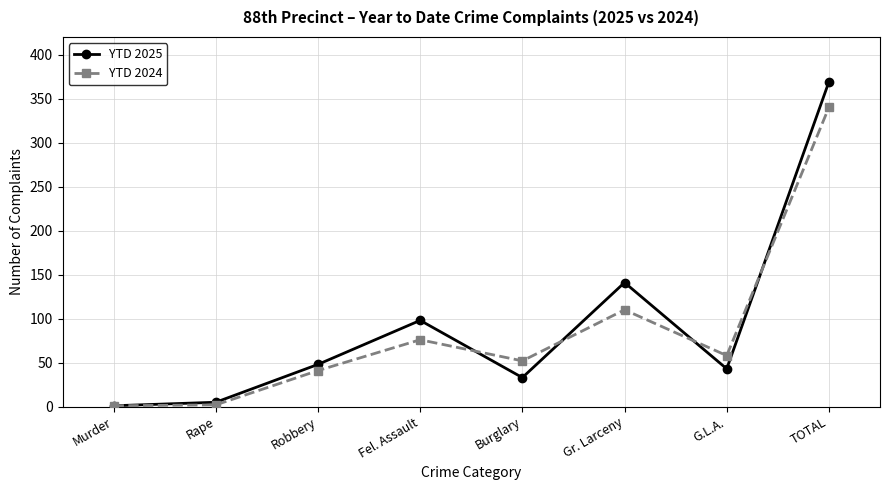

The value of YTD 2024 at Fel. Assault is 76. True or false?

True